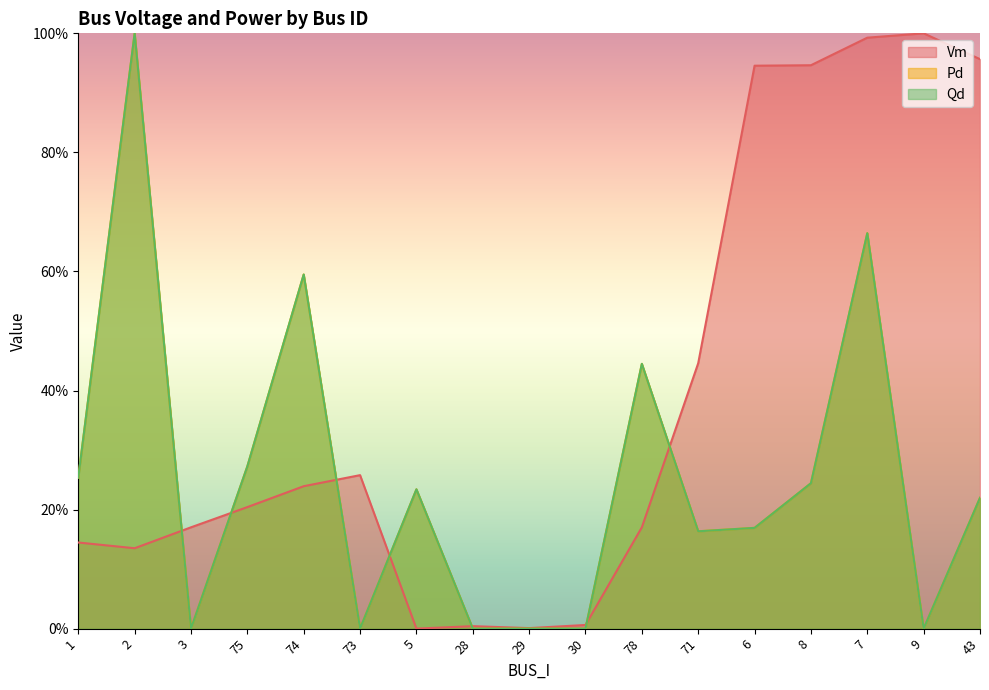

Read the Pd value at 74.

0.6